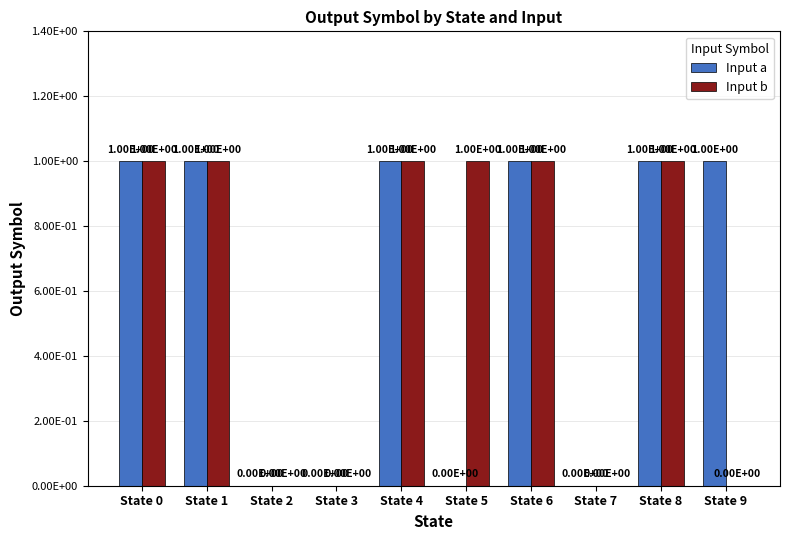

Are the bars horizontal?

No